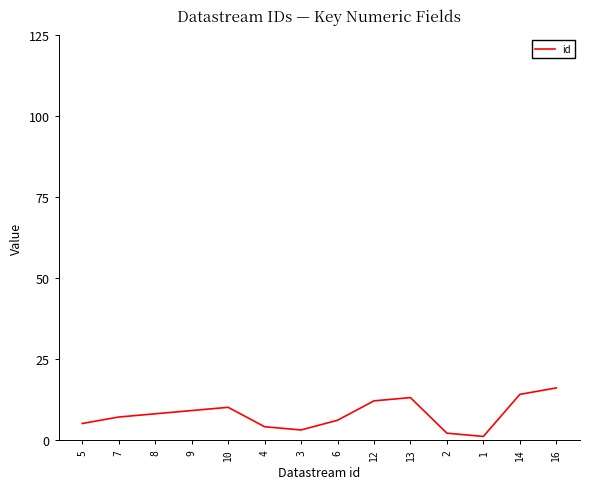

Is it true that the value at 14 is 21?

False